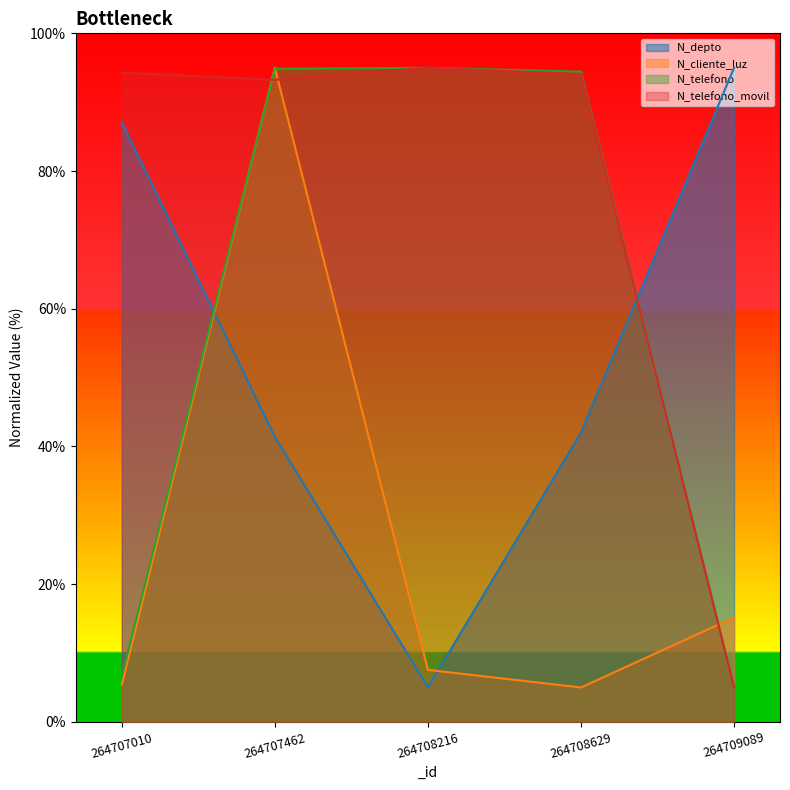

Reading left to right, extract all data points from this chart.

N_depto: 87.0	41.4	5.0	42.0	95.0
N_cliente_luz: 5.4	95.0	7.6	5.0	15.2
N_telefono: 6.6	94.9	95.0	94.4	5.0
N_telefono_movil: 94.3	93.2	95.0	94.1	5.0